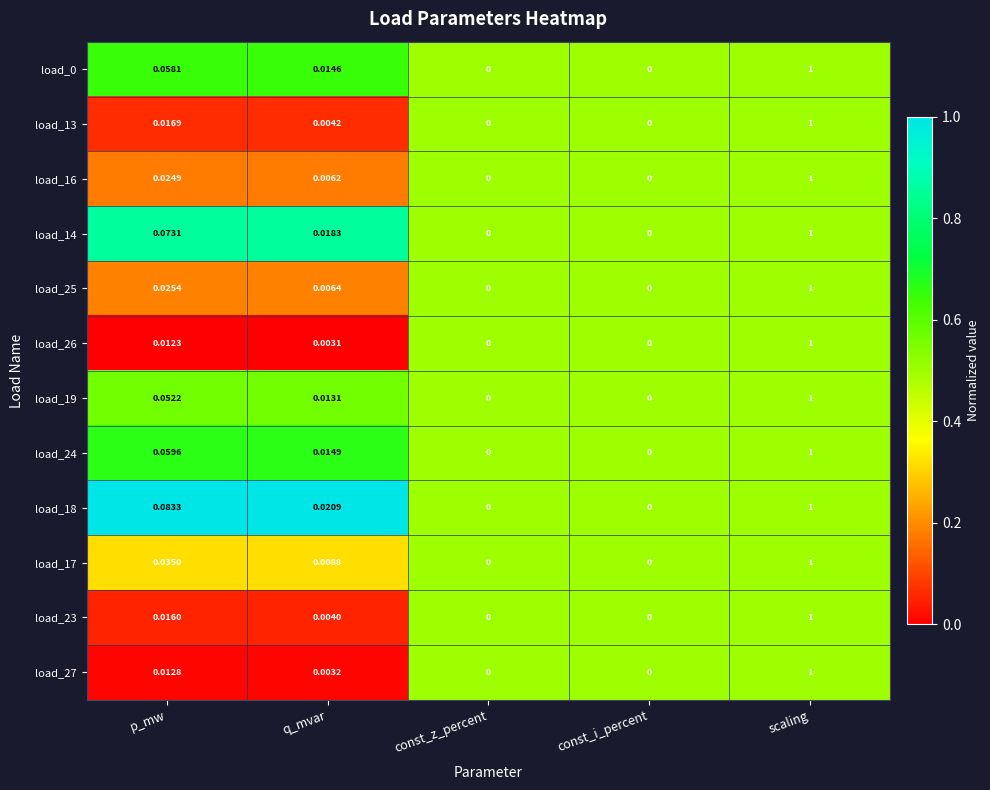

Which category has the highest value in the load_16 series?

scaling